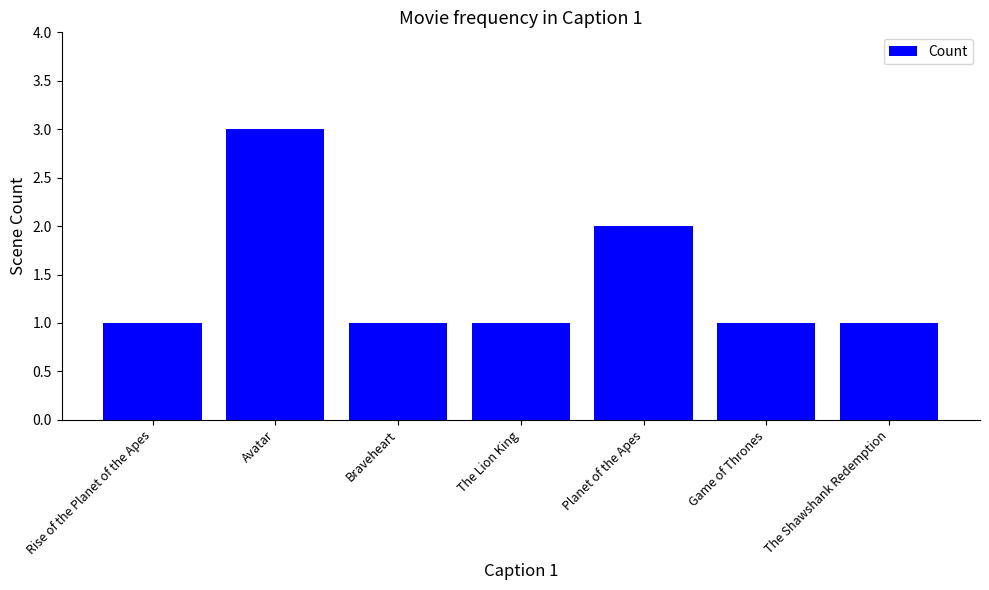

How many series are shown in this chart?

1